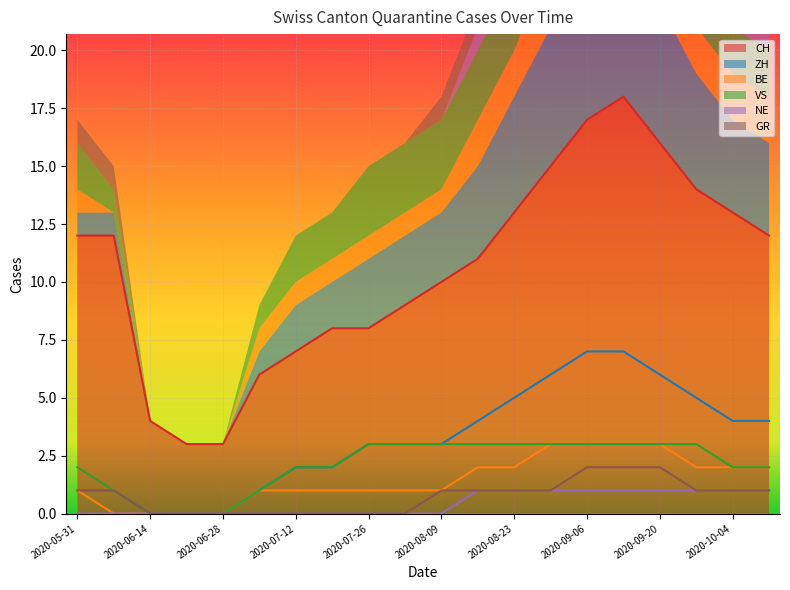

True or false: ZH and GR cross at least once.

False